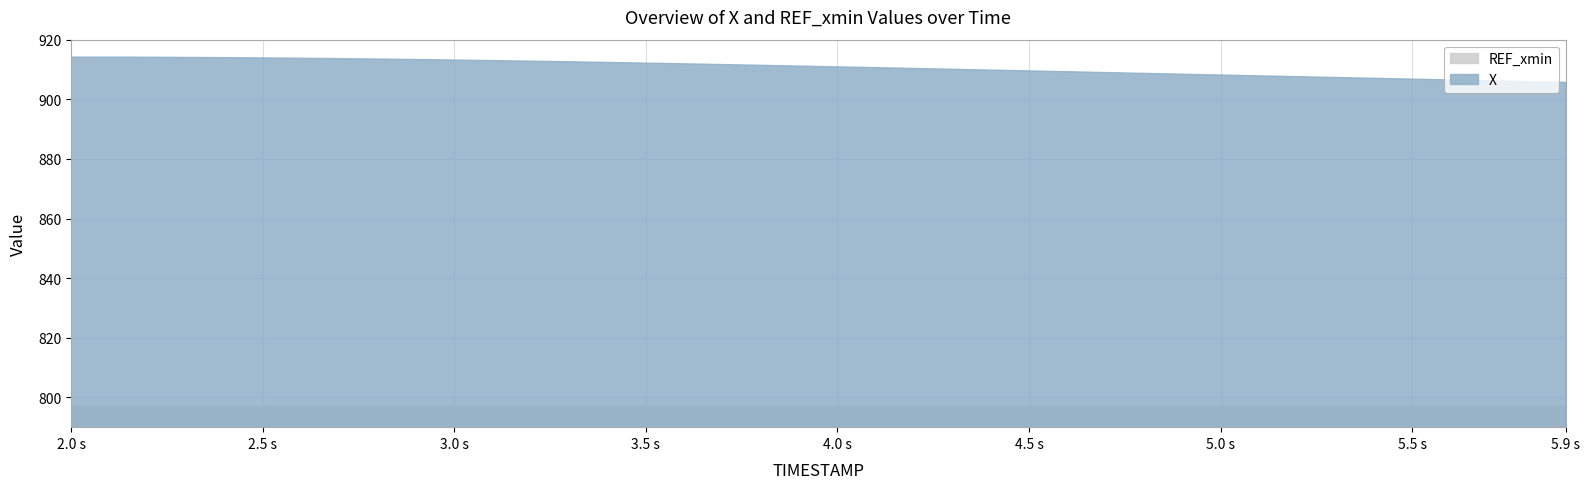

True or false: X and REF_xmin cross at least once.

False